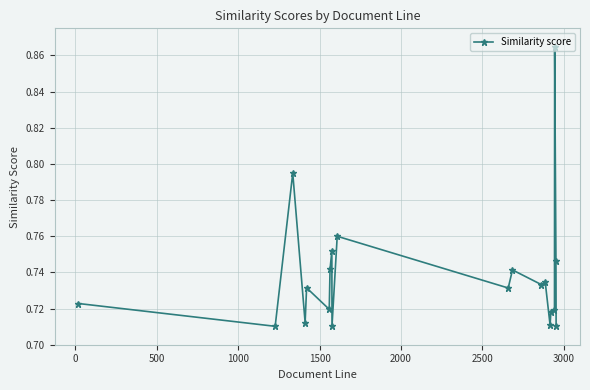

Count the values in the range 0 to 1.

20